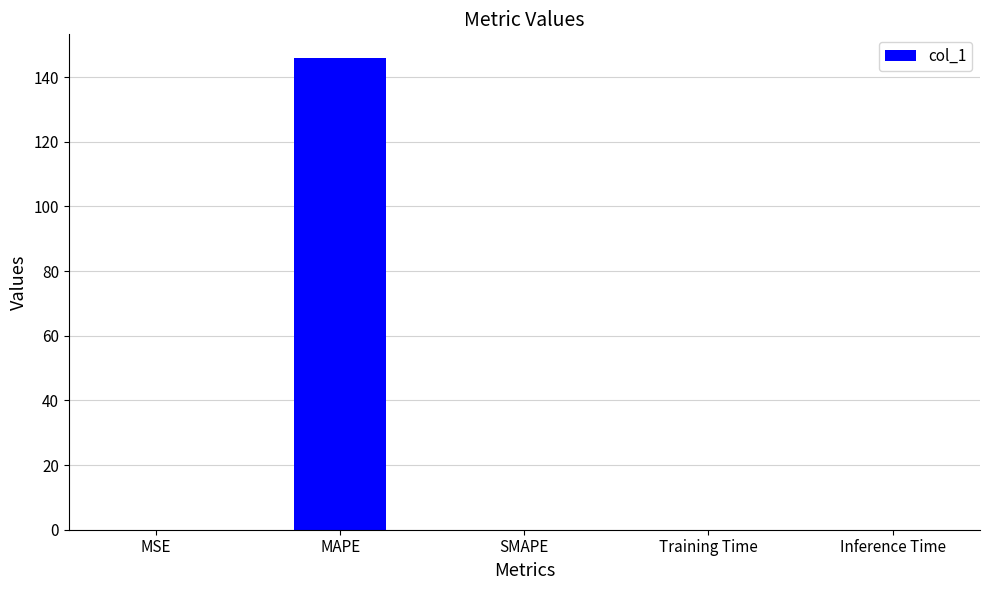

The value at MAPE is 145.9. True or false?

True